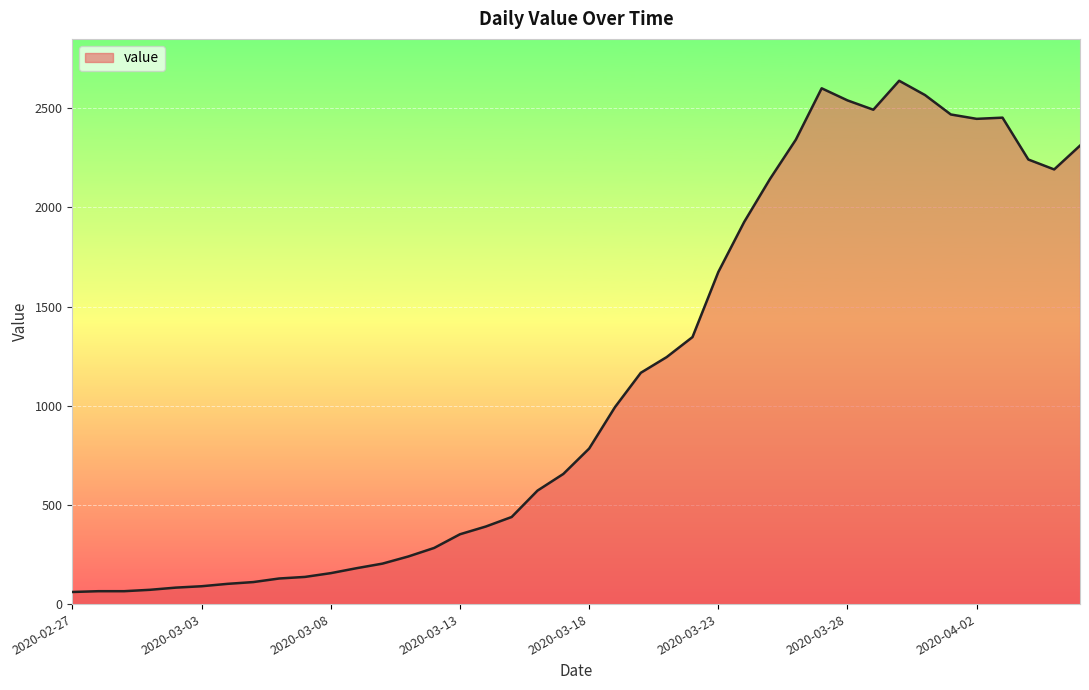

How many values are below 784?

20